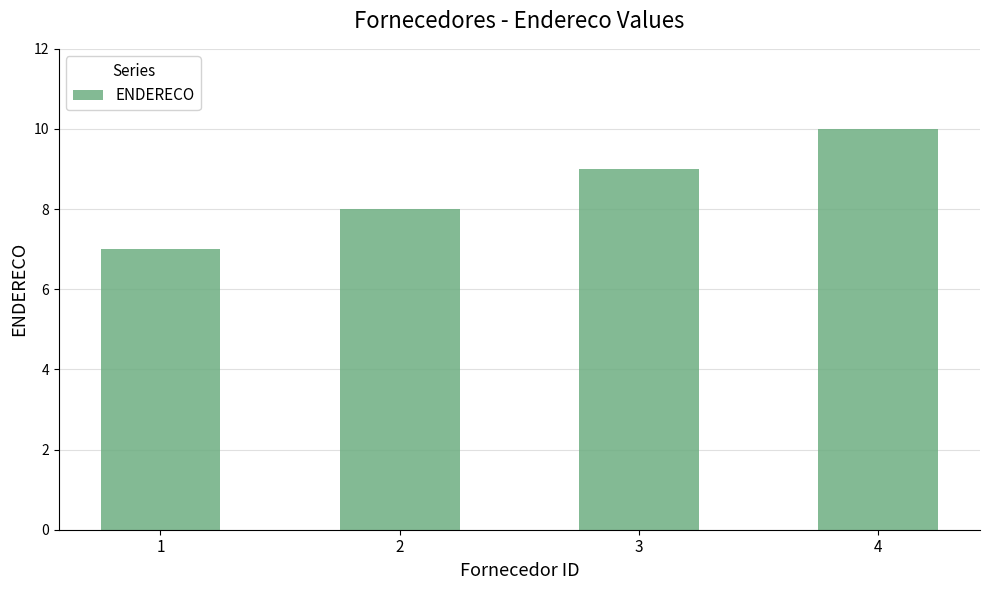

How many values are between 8 and 10?

3